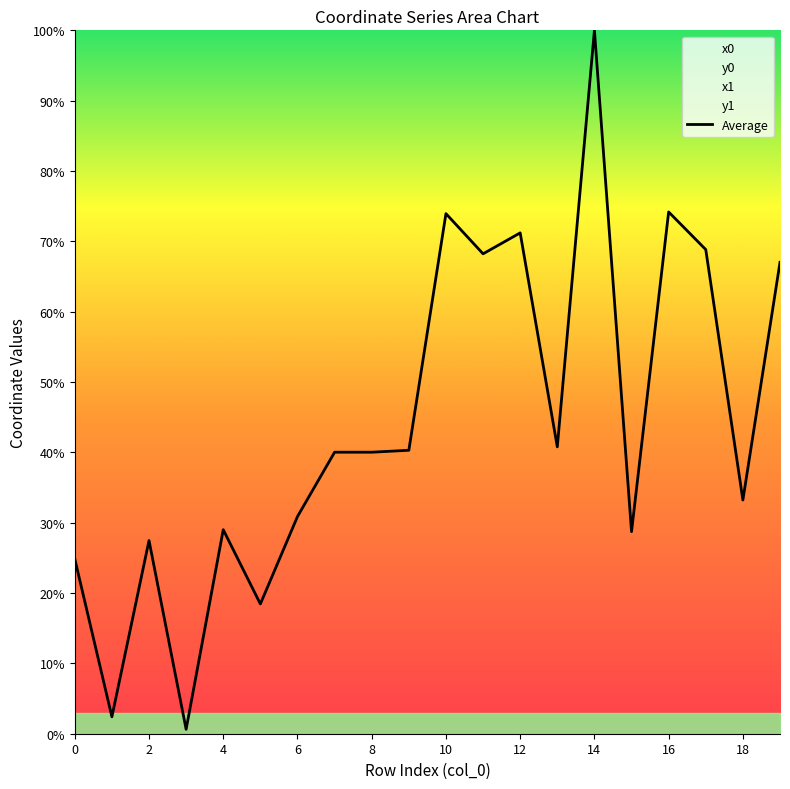

The chart shows a value of 74.2 at 16. True or false?

True